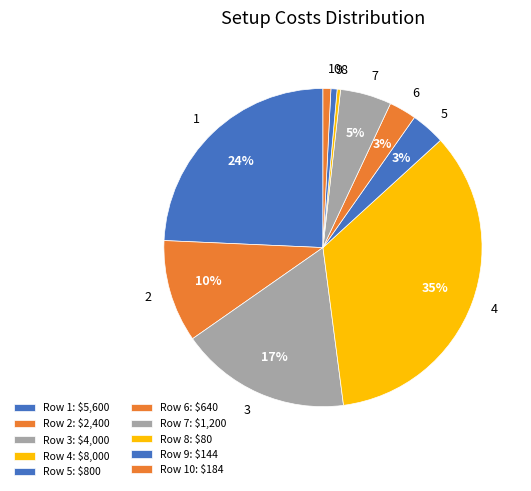

Does any single category account for the majority?

No